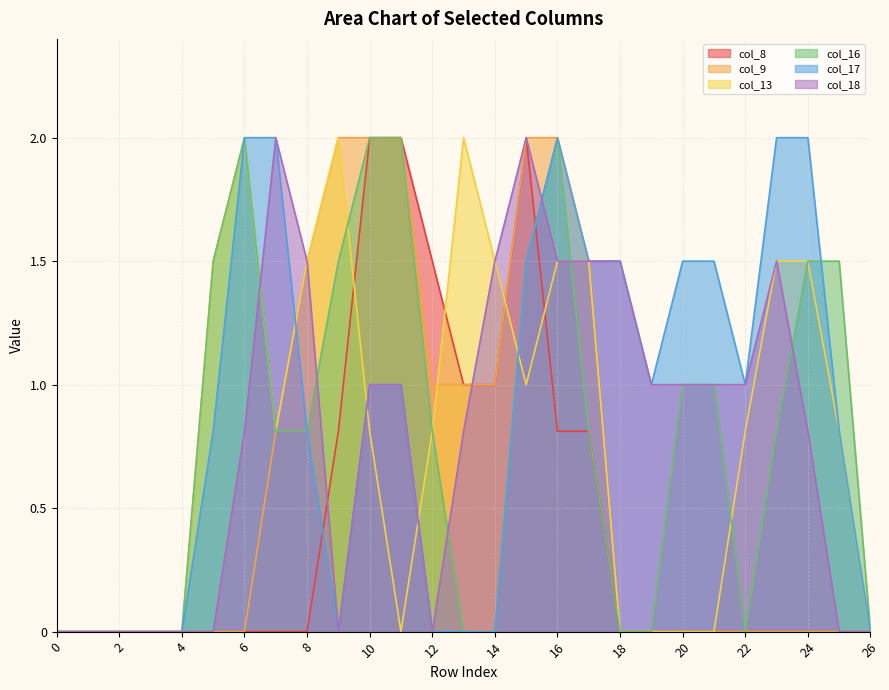

What is the sum of the col_13 values at 19 and 7?

0.8